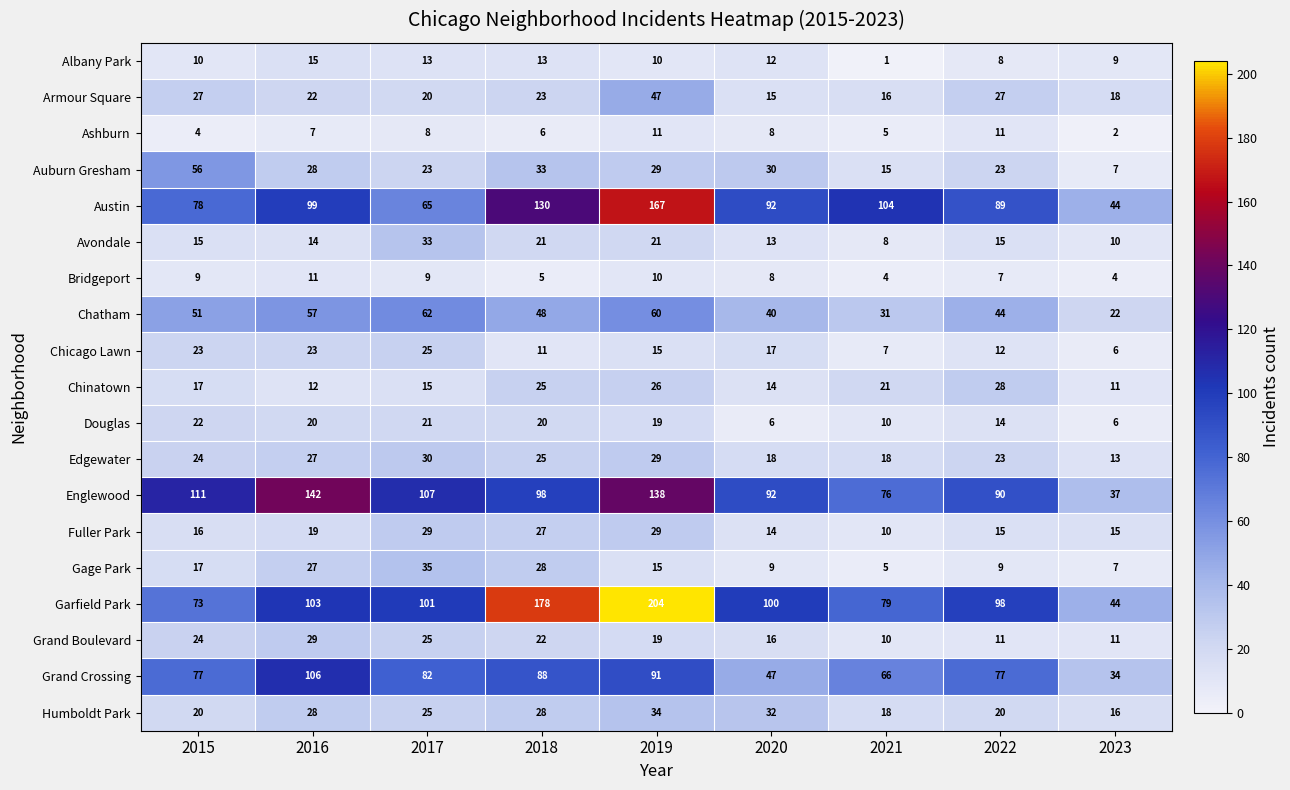

Is it true that Chicago Lawn equals 10 at 2019?

False